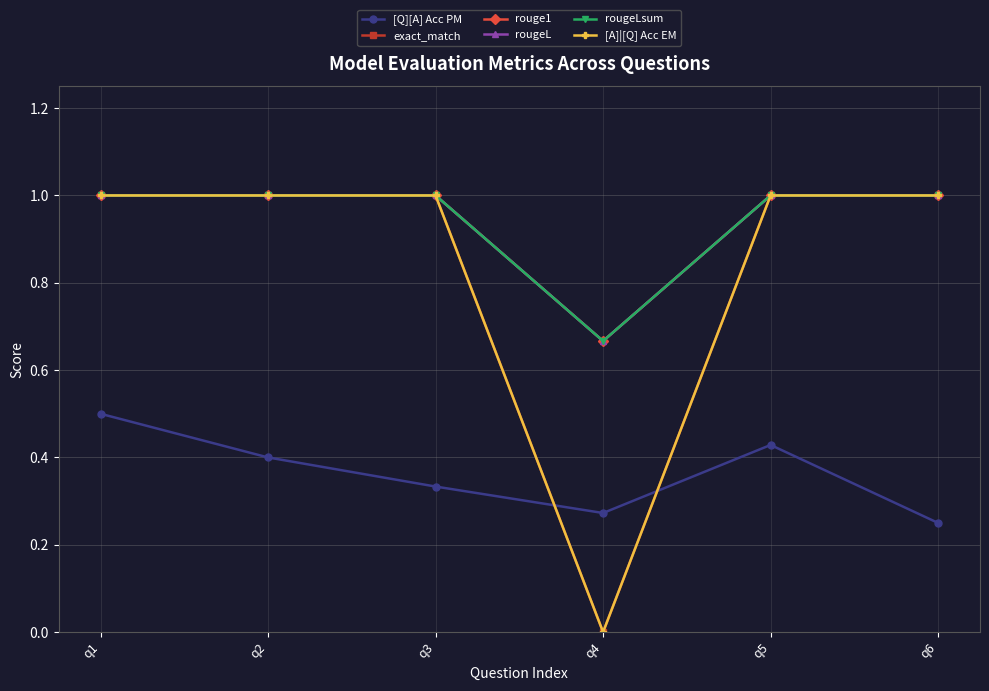

Is this an area chart (filled region under the line)?

No